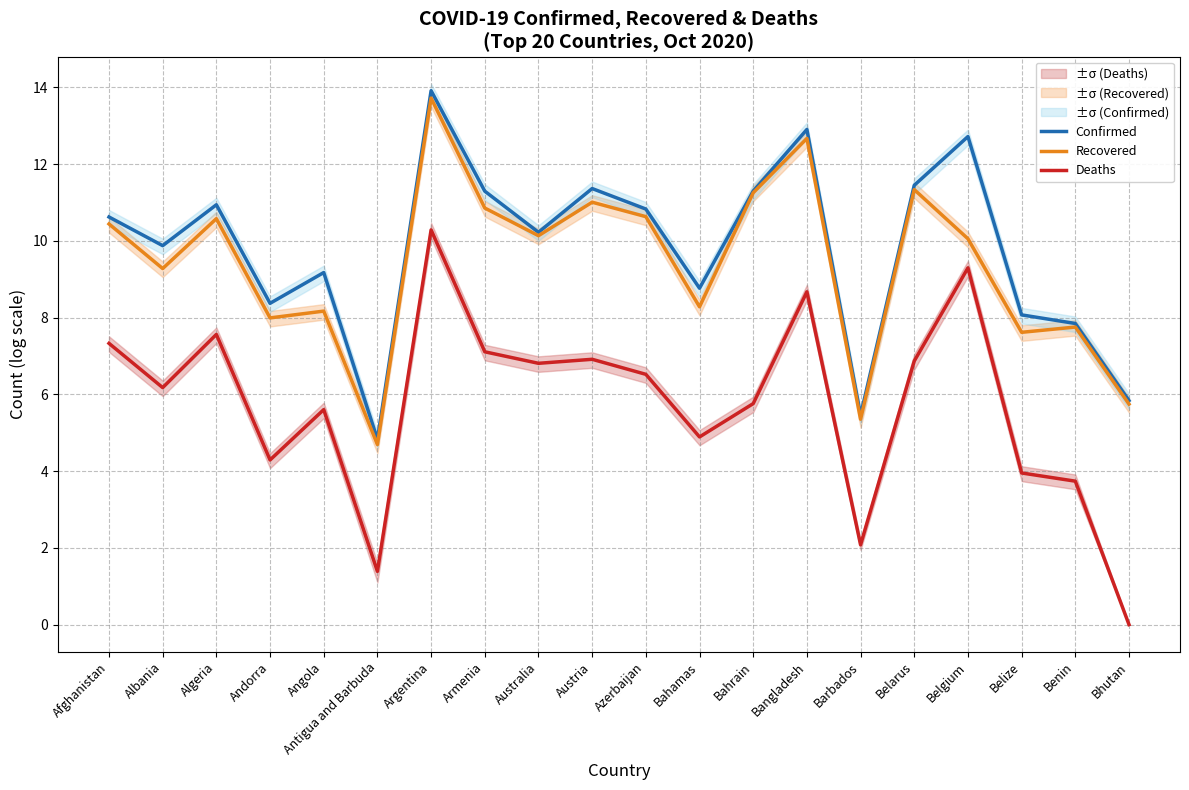

Which series has the largest total across all categories?

Confirmed